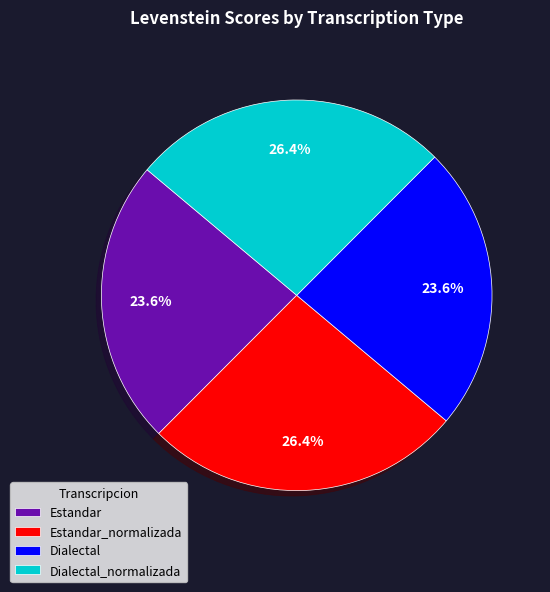

How many segments does this pie chart have?

4